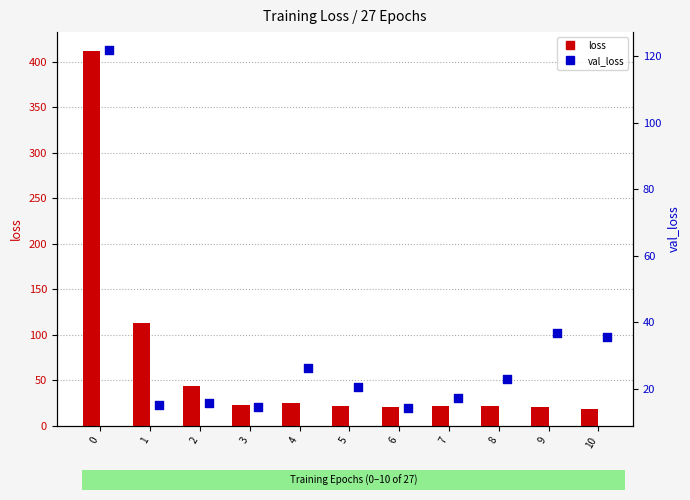

Is the value of val_loss at 8 greater than the value of loss at 10?

Yes